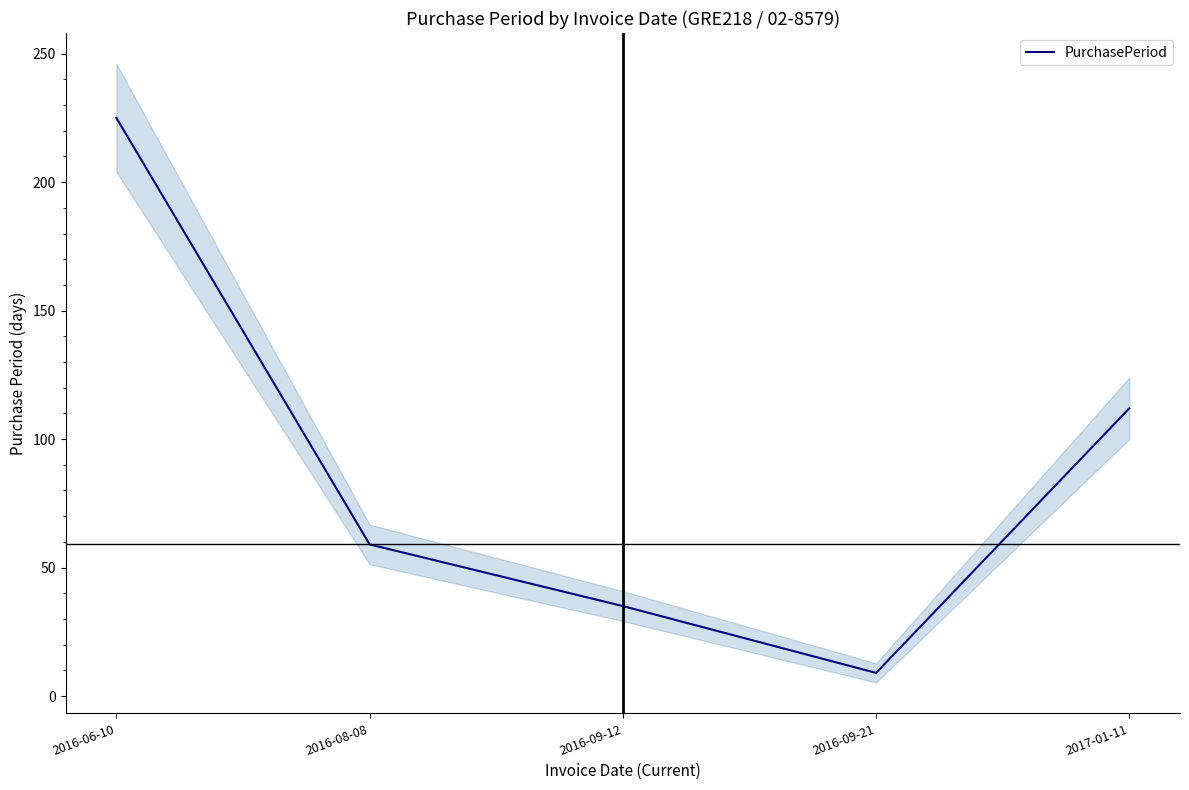

The value at 2016-09-21 is 4. True or false?

False